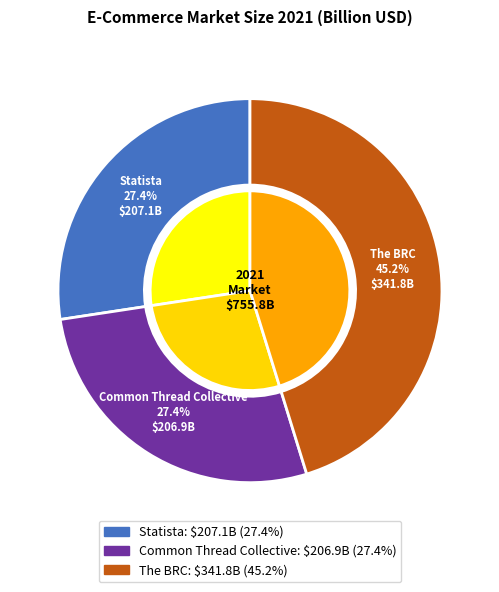

Do The BRC and Common Thread Collective together represent more than half of the pie?

Yes